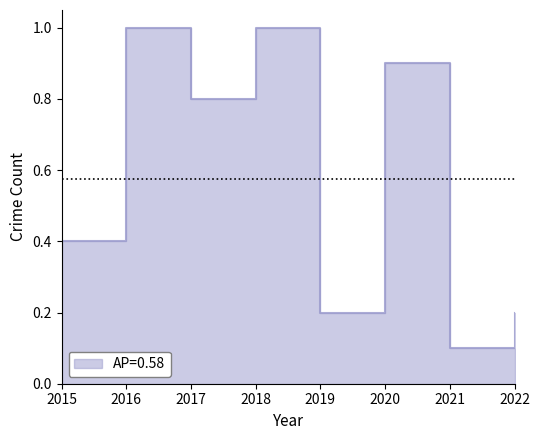

How many series are shown in this chart?

1